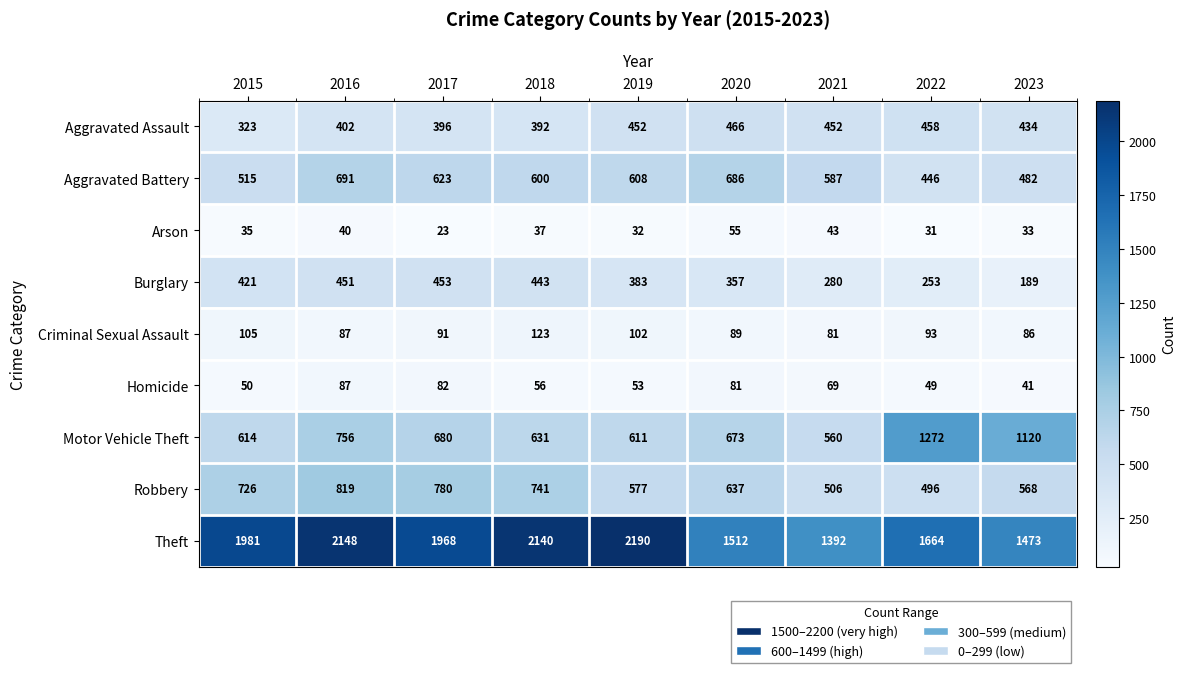

What is the sum of all Aggravated Assault values?

3775